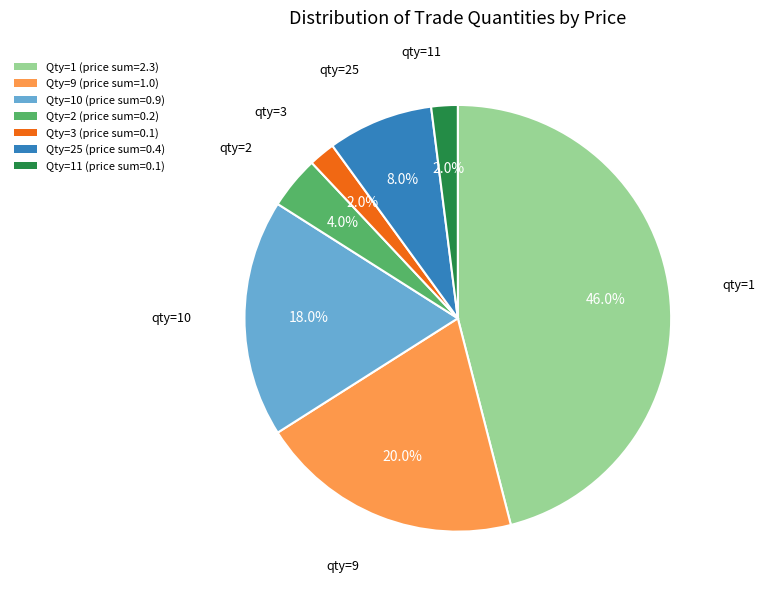

What is the largest slice in the pie chart?

Qty=1 (price sum=2.3)